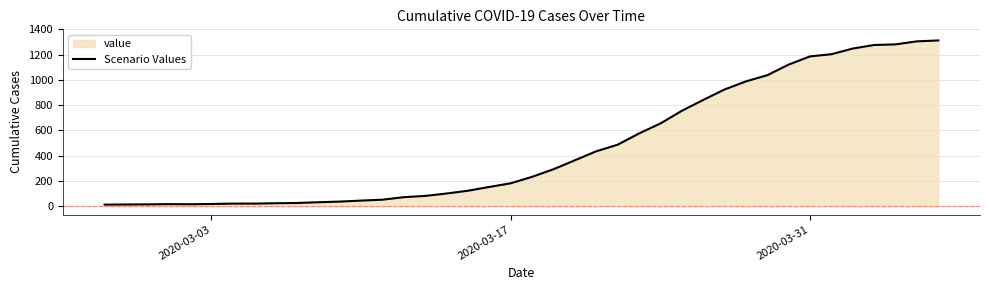

What is the difference between the maximum and minimum values?

1299